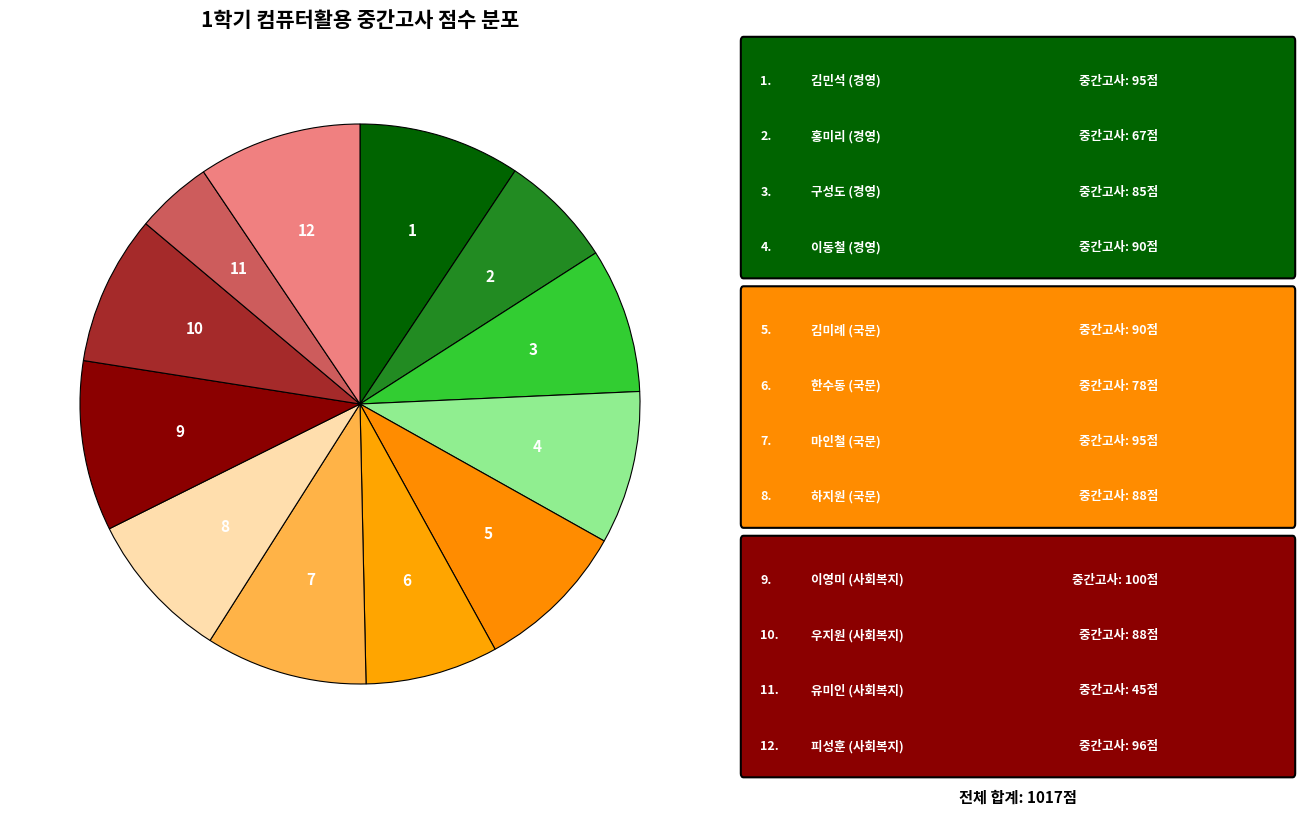

Is there a majority slice in this chart?

No